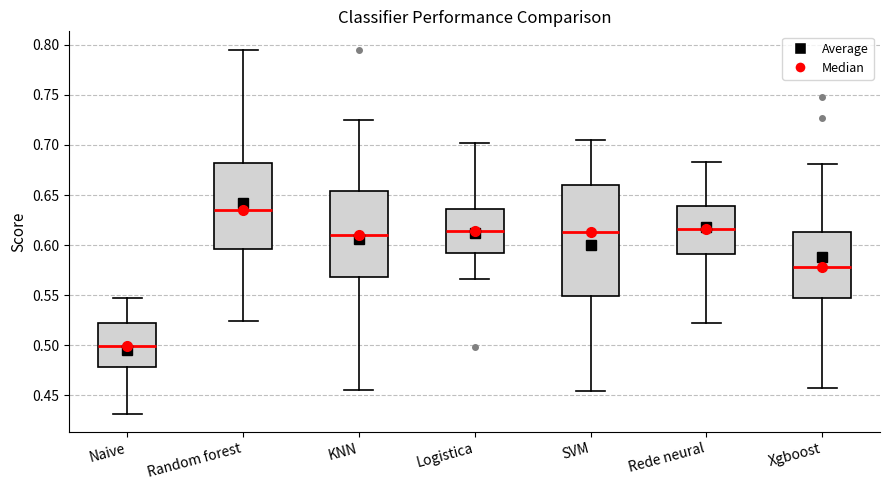

Reading left to right, read every box against the y-axis: the position of its median line, the range the box covers, and the ends of its whiskers. The values are not printed on the chart, so give them approximately, as read against the axis.

Naive: median 0.500, box 0.480 to 0.520, whiskers 0.430 to 0.550
Random forest: median 0.635, box 0.595 to 0.680, whiskers 0.525 to 0.795
KNN: median 0.610, box 0.570 to 0.655, whiskers 0.455 to 0.725
Logistica: median 0.615, box 0.590 to 0.635, whiskers 0.565 to 0.700
SVM: median 0.615, box 0.550 to 0.660, whiskers 0.455 to 0.705
Rede neural: median 0.615, box 0.590 to 0.640, whiskers 0.520 to 0.685
Xgboost: median 0.580, box 0.550 to 0.615, whiskers 0.455 to 0.680